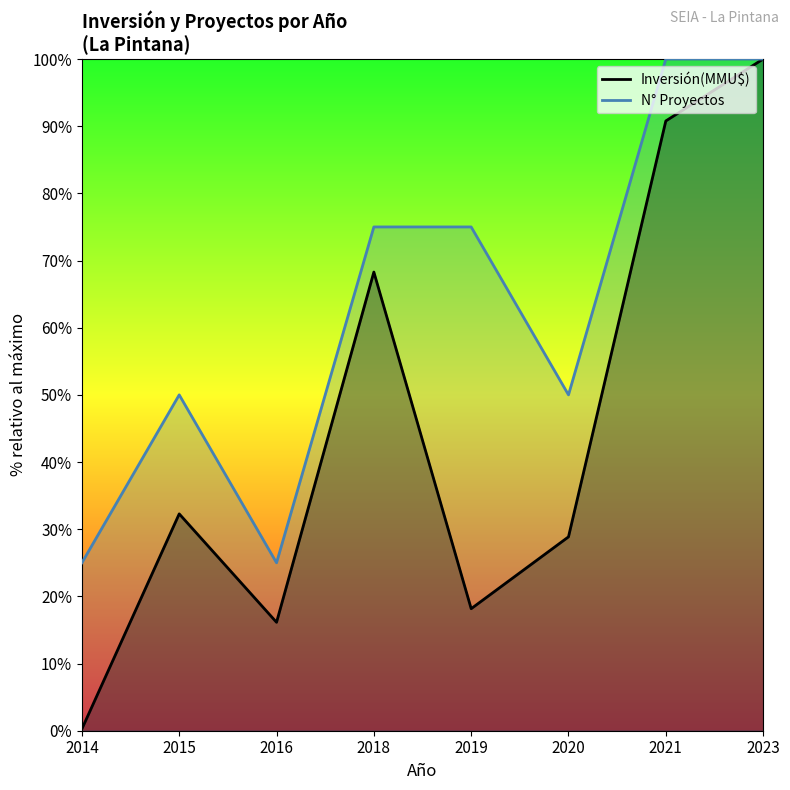

At which category is the sum across all series the highest?

2023